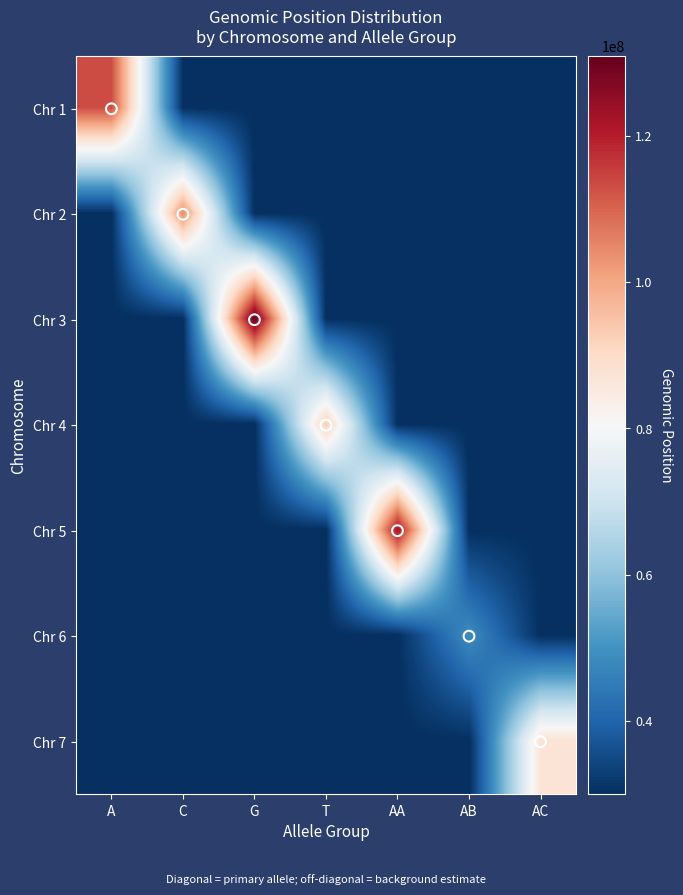

Which has a higher value, C or G?

C